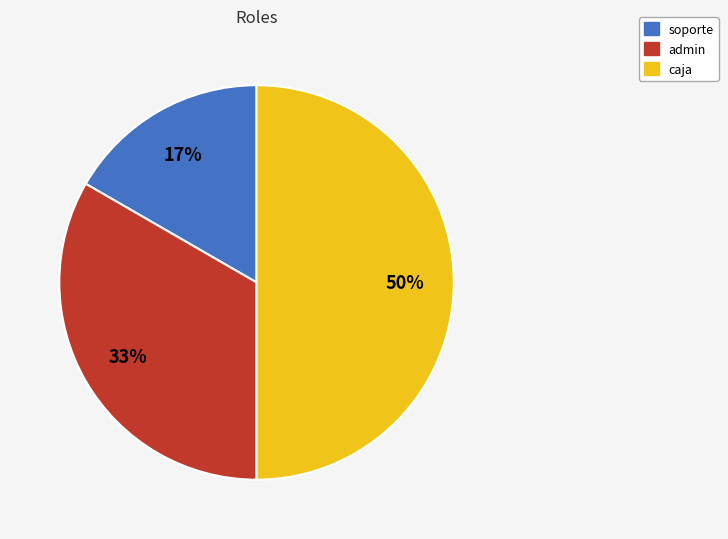

Is soporte the majority of the pie?

No